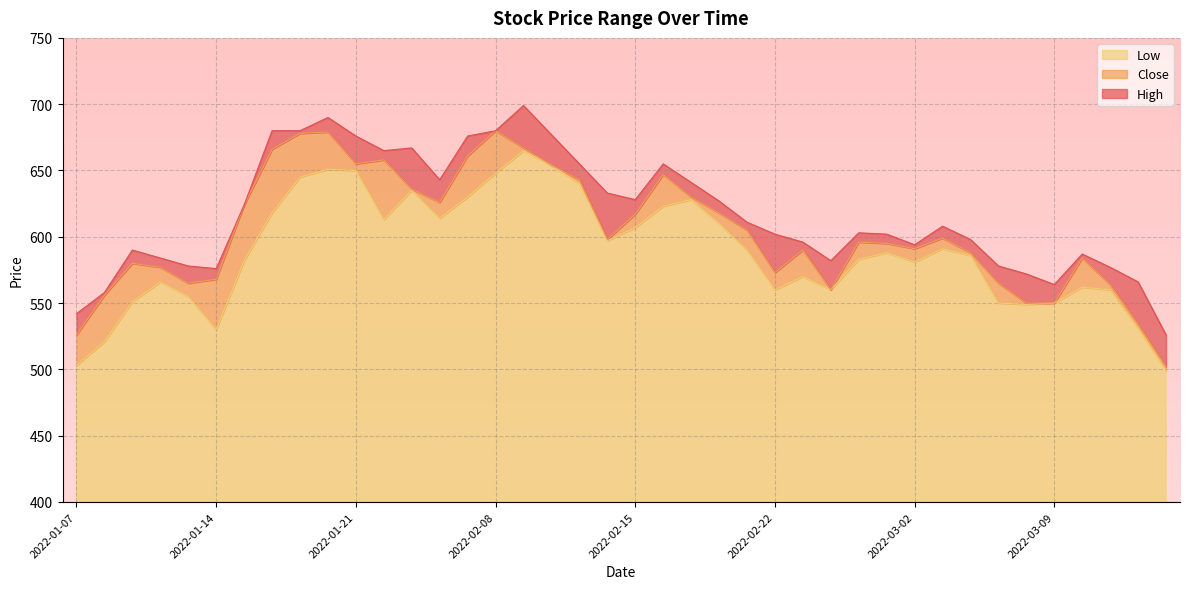

Which series has the largest total across all categories?

High